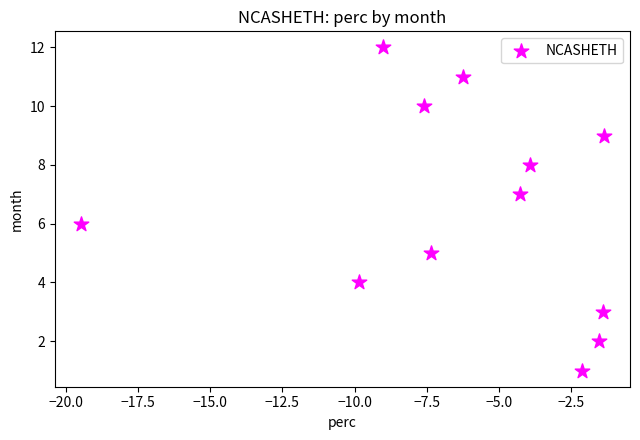

What is the range of Y values (max minus min)?

11